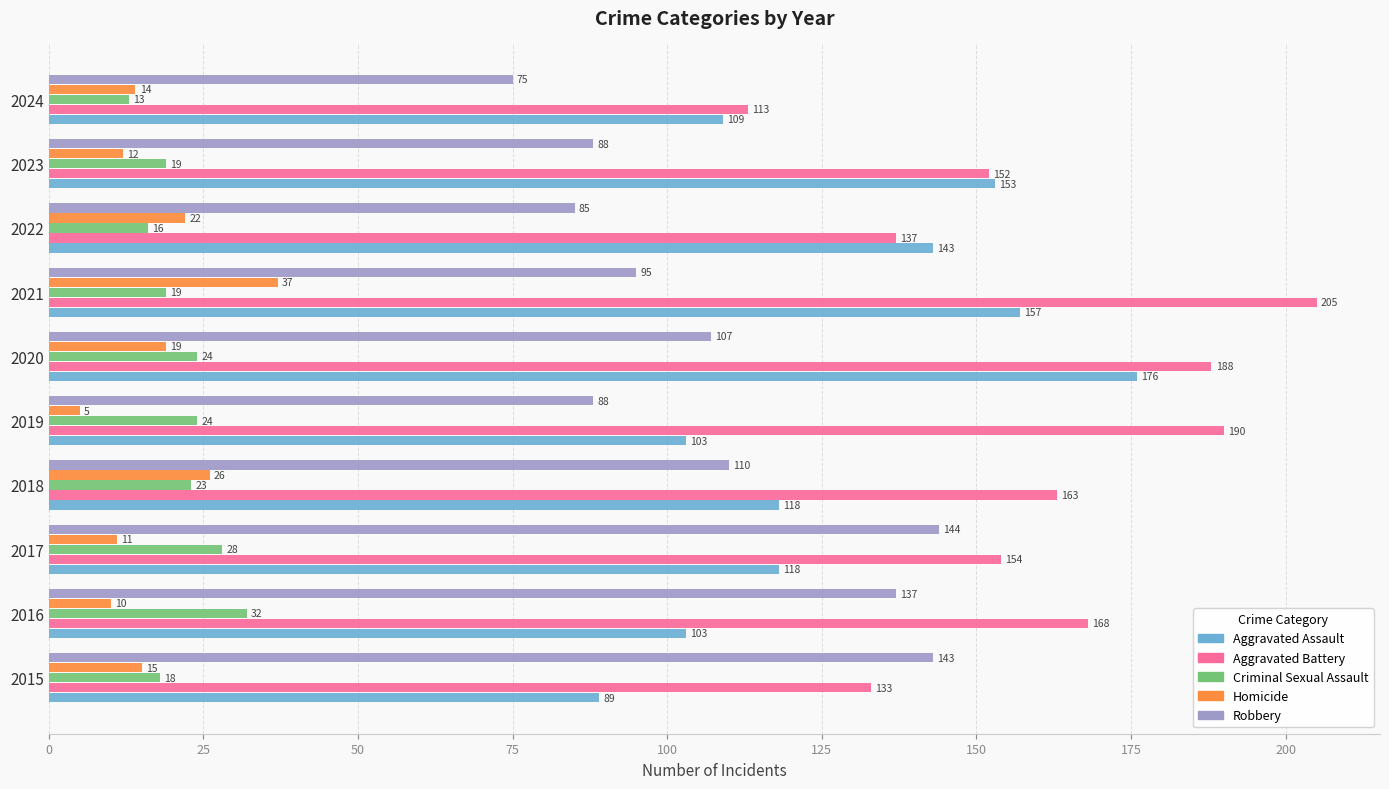

What is the average value of the Aggravated Battery series?

160